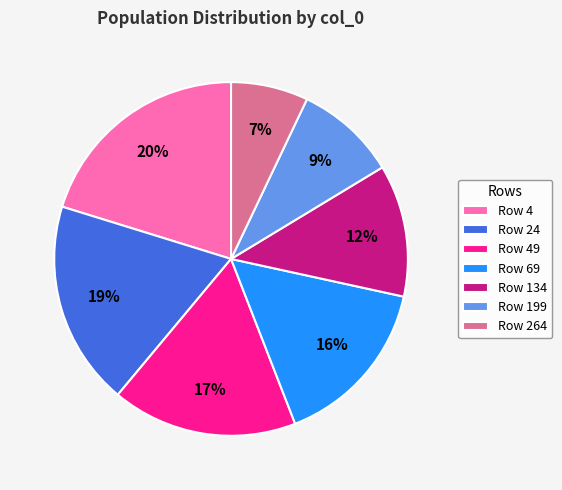

Is there any slice that represents more than half of the pie?

No